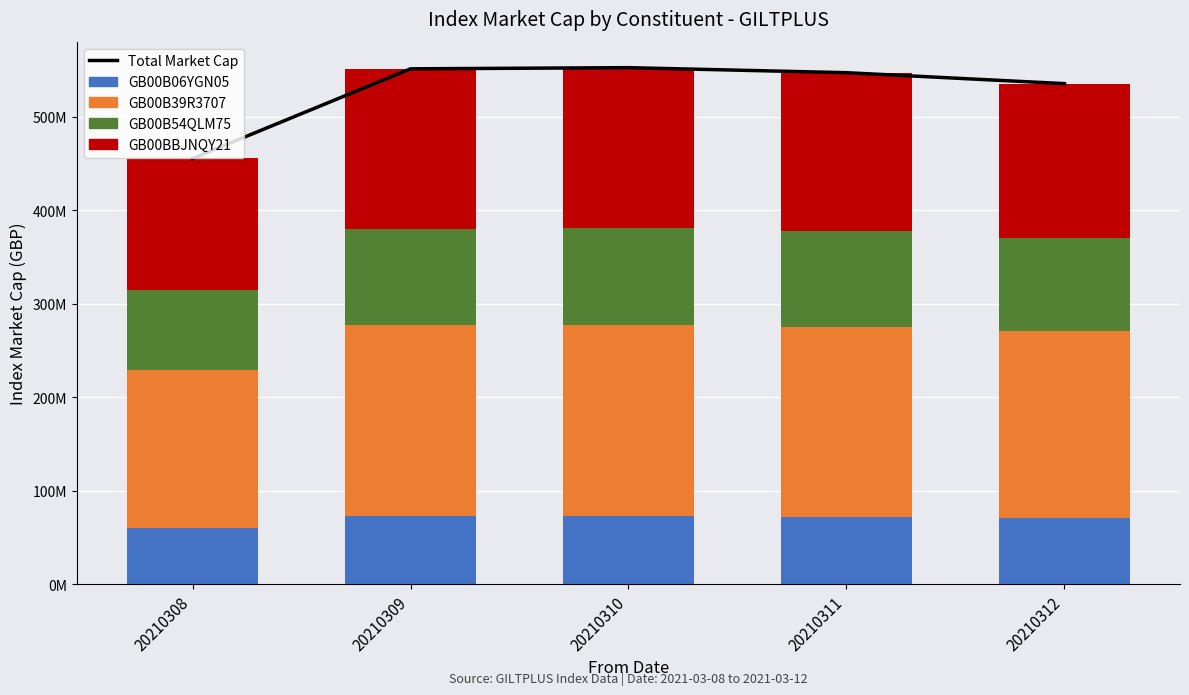

Reading left to right, transcribe all the data shown in this chart.

Total Market Cap: 455625717.9	551545703.1	552796445.0	547407480.9	535697048.0
GB00B06YGN05: 60228765.5	72847532.3	72999199.7	72314455.8	70899149.5
GB00B39R3707: 169101546.7	204269580.3	204669325.3	203045046.4	199681453.7
GB00B54QLM75: 85420393.6	103458830.1	103694153.2	102635621.8	100338976.2
GB00BBJNQY21: 140875012.1	170969760.3	171433766.8	169412357.1	164777468.6